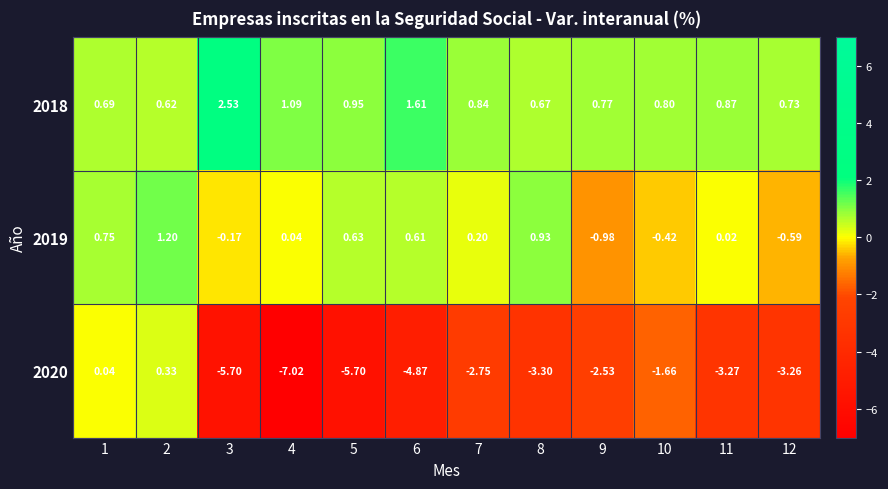

Is the value of 2020 at 3 greater than the value of 2019 at 3?

No